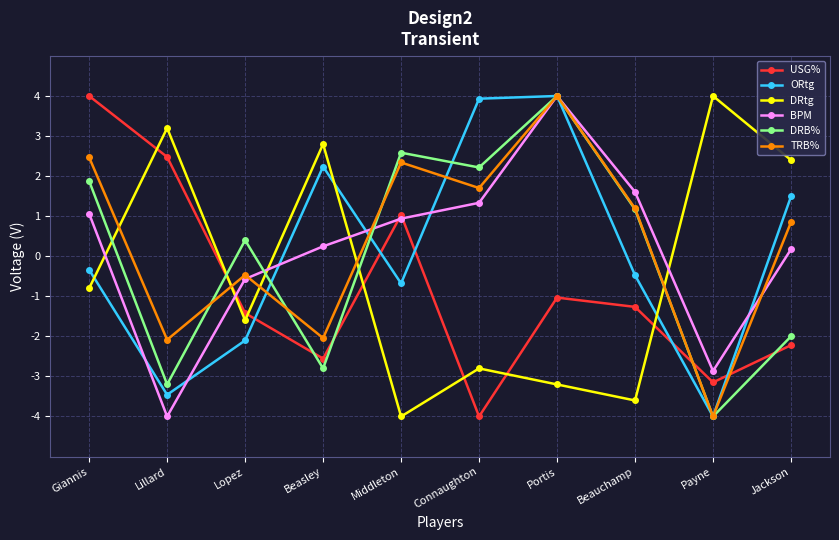

What is the difference between the maximum and second lowest values in the DRtg series?

7.6